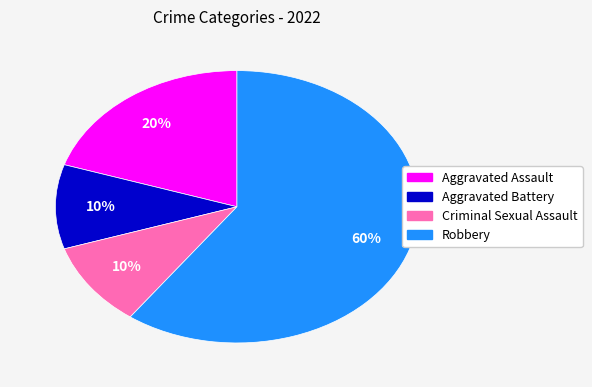

What is the largest slice in the pie chart?

Robbery